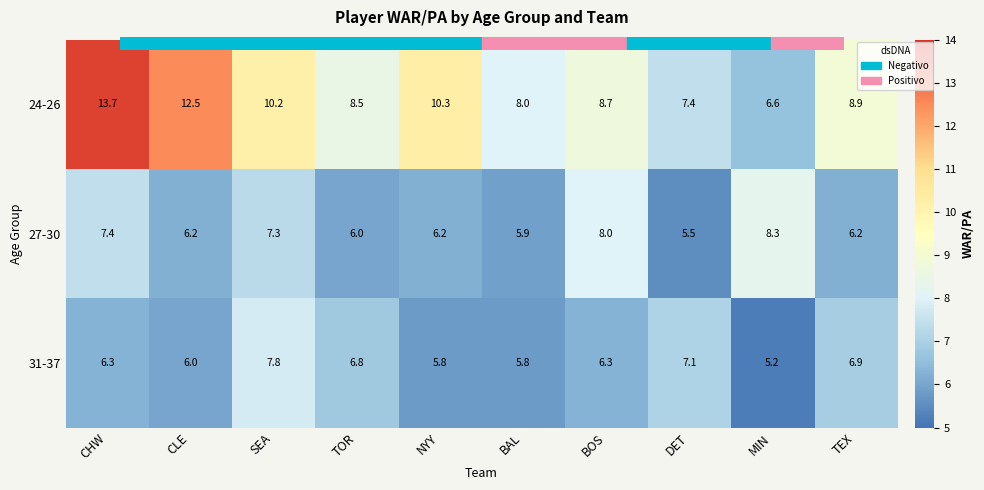

Reading left to right, list all the values displayed in this chart.

24-26: CHW=13.7	CLE=12.5	SEA=10.2	TOR=8.5	NYY=10.3	BAL=8.0	BOS=8.7	DET=7.4	MIN=6.6	TEX=8.9
27-30: CHW=7.4	CLE=6.2	SEA=7.3	TOR=6.0	NYY=6.2	BAL=5.9	BOS=8.0	DET=5.5	MIN=8.3	TEX=6.2
31-37: CHW=6.3	CLE=6.0	SEA=7.8	TOR=6.8	NYY=5.8	BAL=5.8	BOS=6.3	DET=7.1	MIN=5.2	TEX=6.9